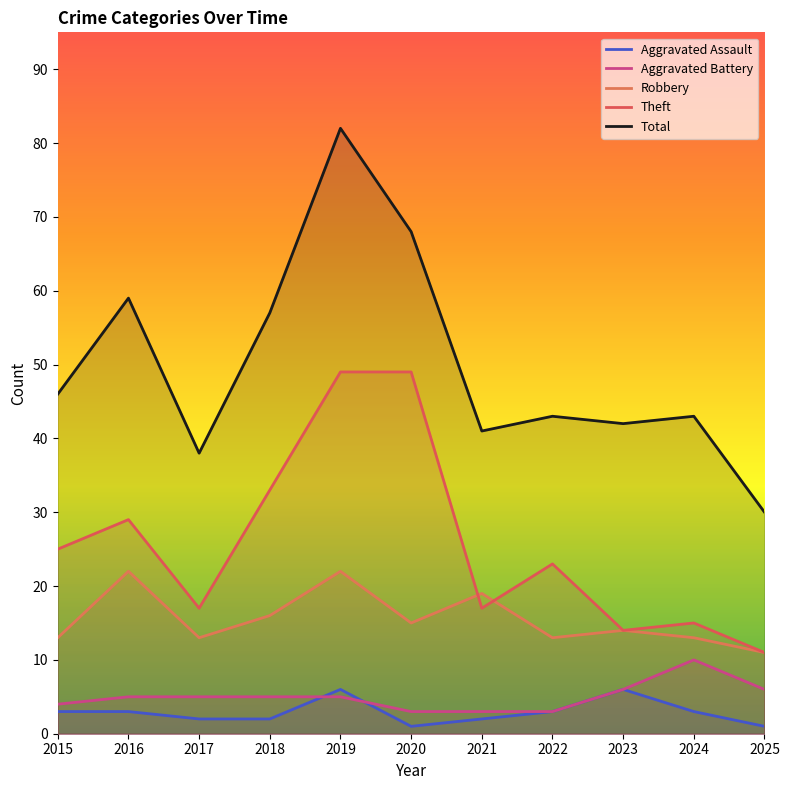

Rank the series by their maximum value, from lowest to highest.

Aggravated Assault, Aggravated Battery, Robbery, Theft, Total